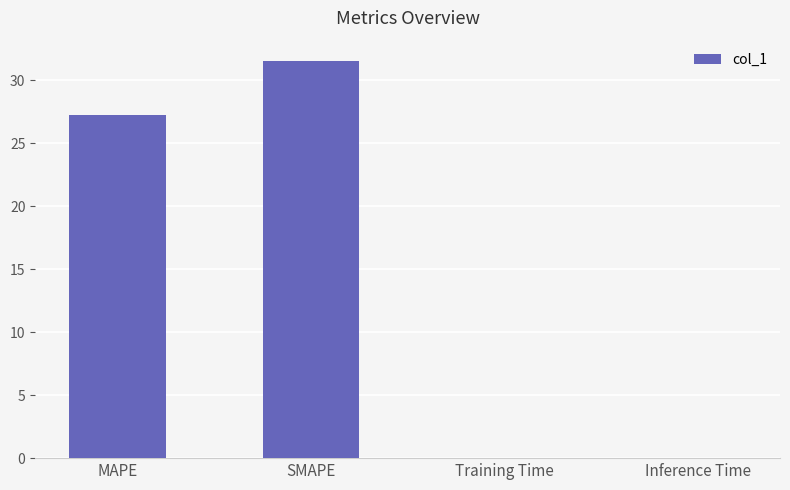

The value at Inference Time is 0.0. True or false?

True